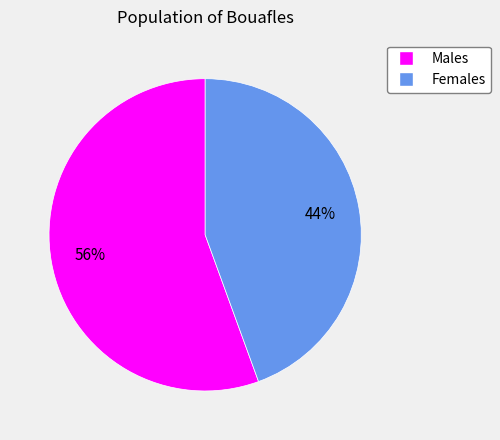

To the nearest percent, what is the average slice percentage?

50%